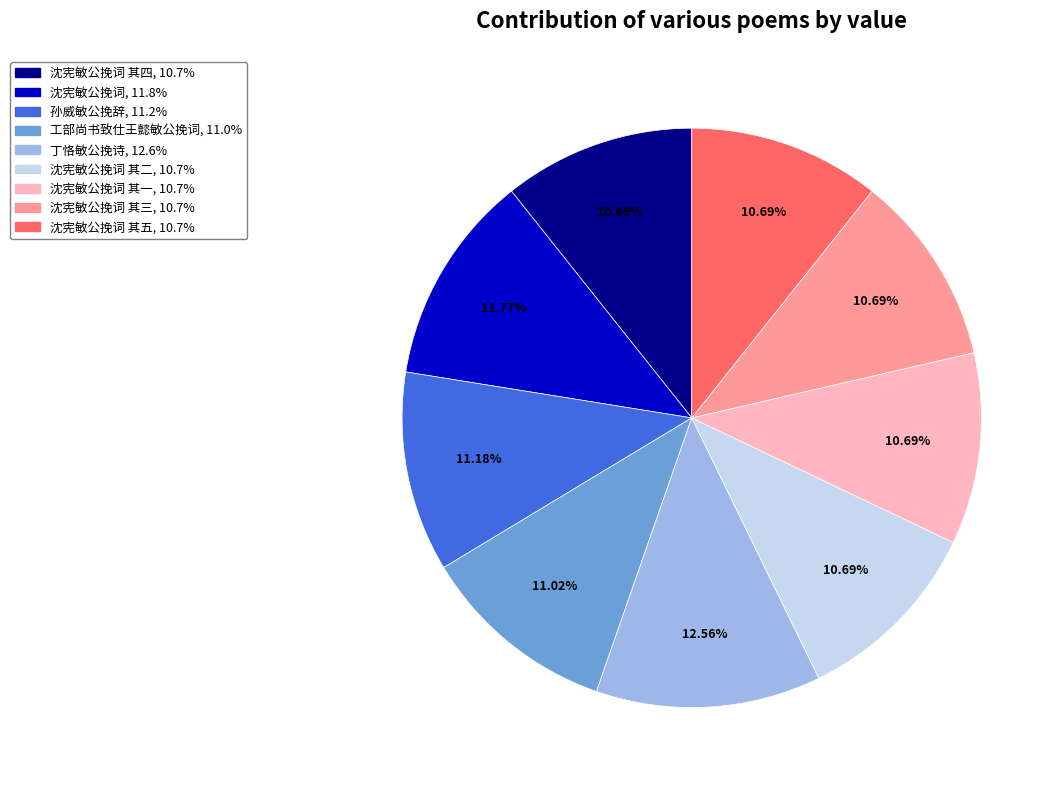

Does any single category account for the majority?

No